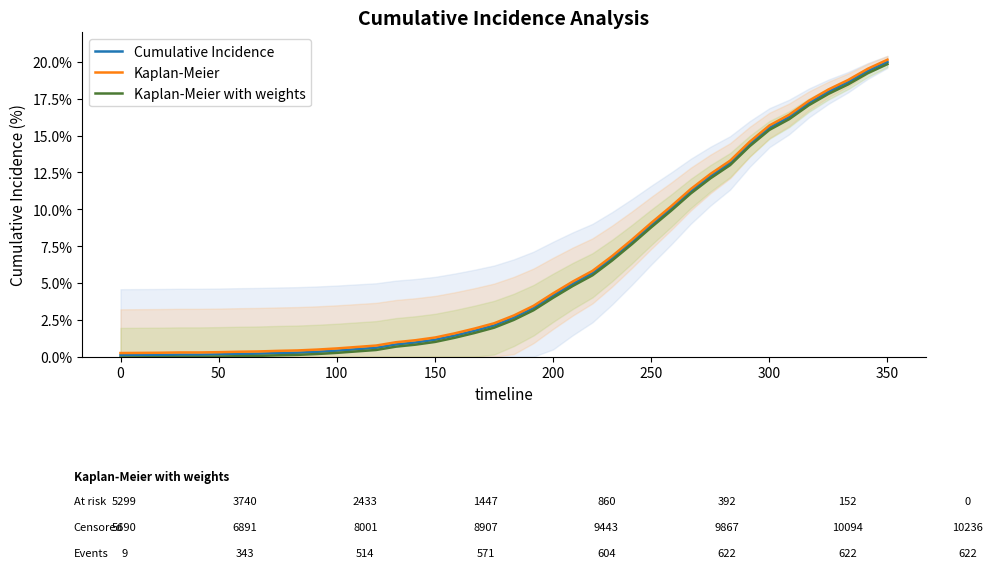

Does the chart have visible grid lines?

No